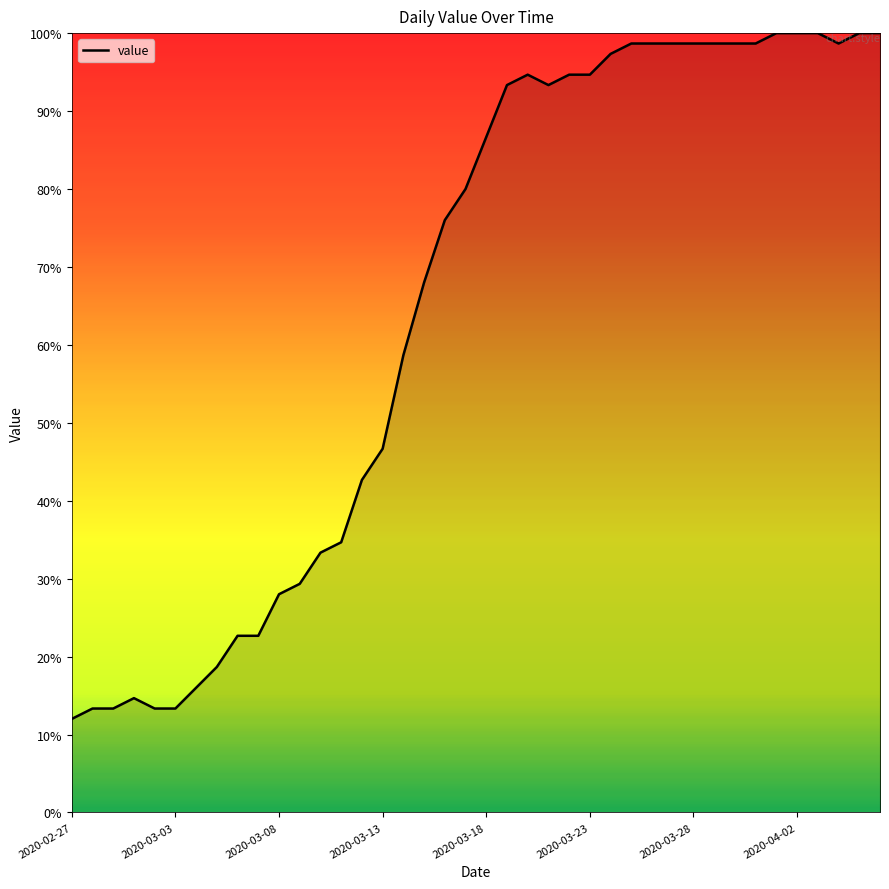

Is it true that the value at 28 is 64.5?

False